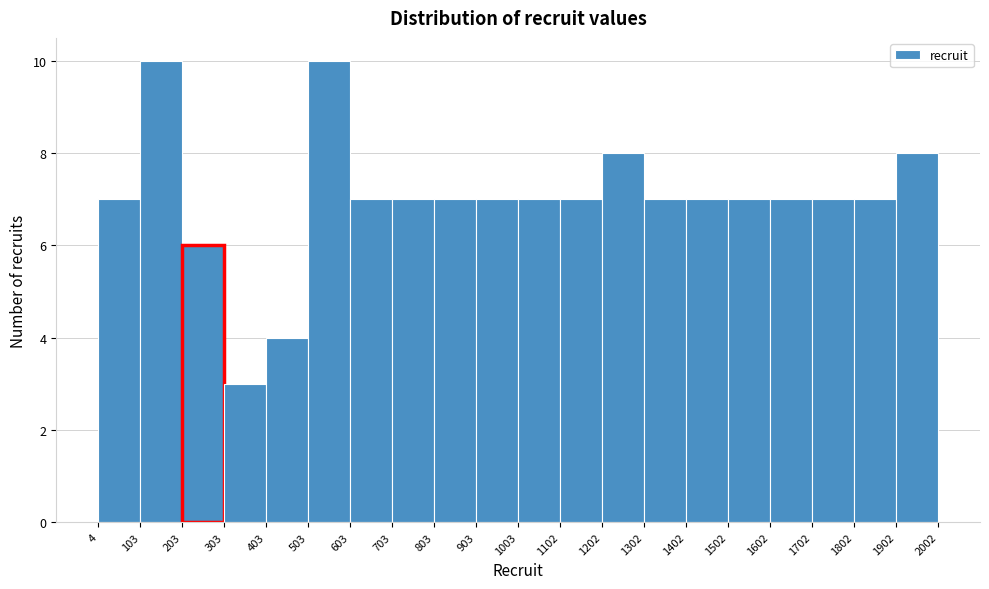

How tall is the bar that spans 1902 to 2002 on the x-axis? The values are not printed on the chart, so give them approximately, as read against the axis.

8